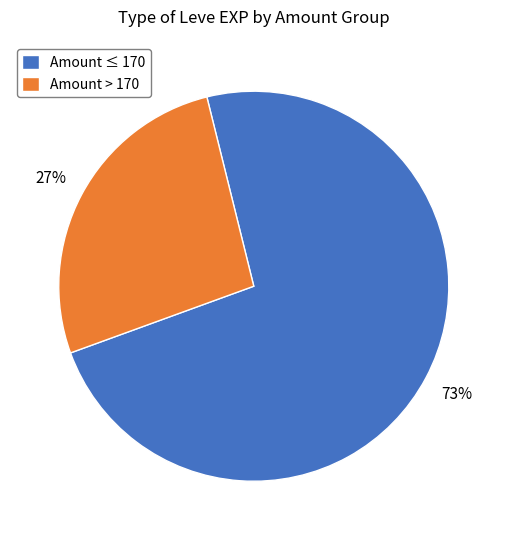

Rank the categories by value from lowest to highest.

Amount > 170, Amount ≤ 170